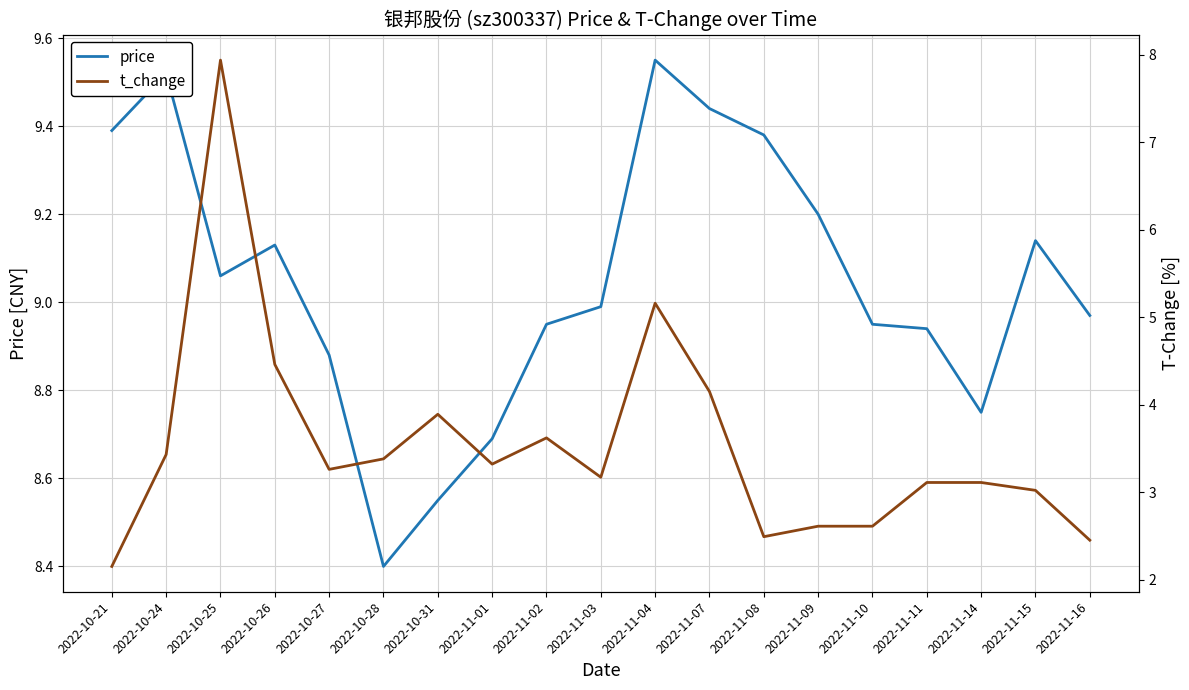

What is the difference between the price values at 2022-11-11 and 2022-11-14?

0.2